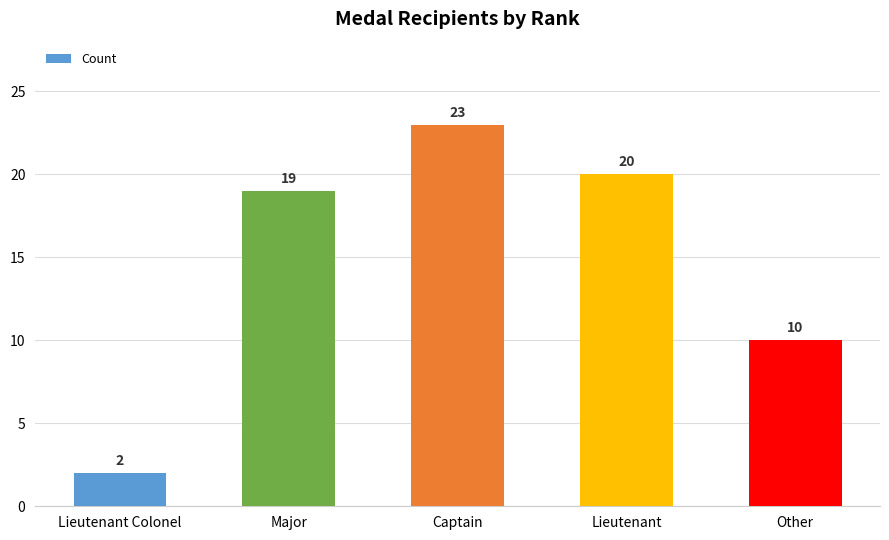

What is the value of the 4th bar from the left?

20